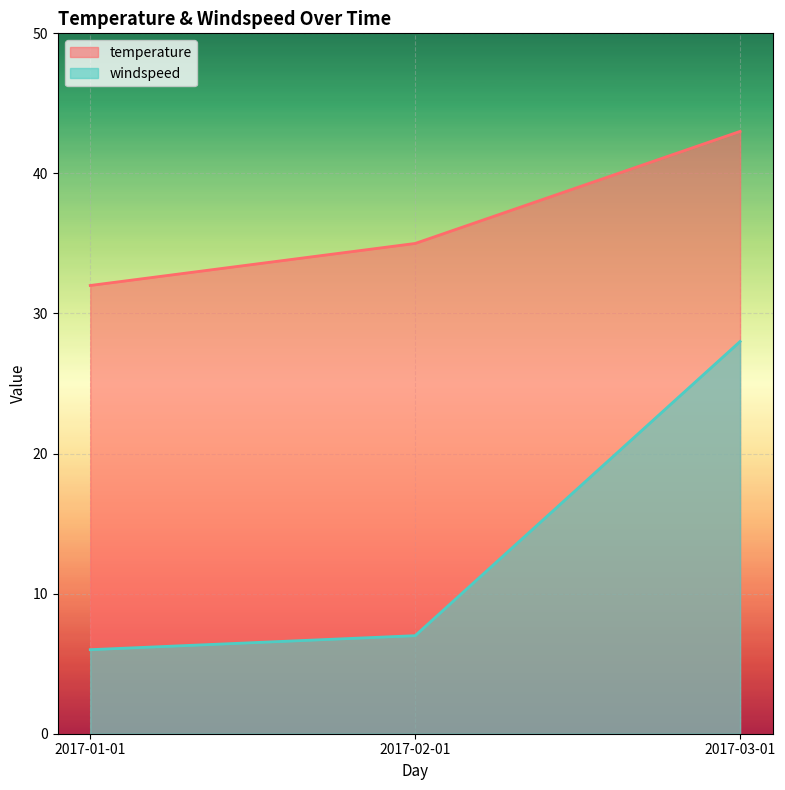

True or false: windspeed has a value of 28 at 2017-03-01.

True